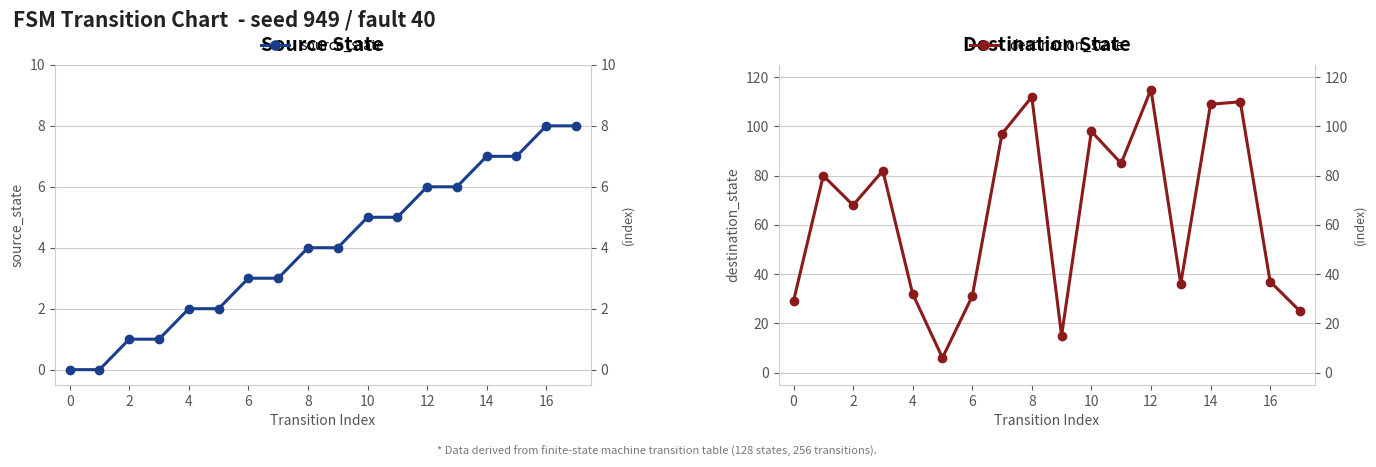

How many categories are shown in the chart?

18